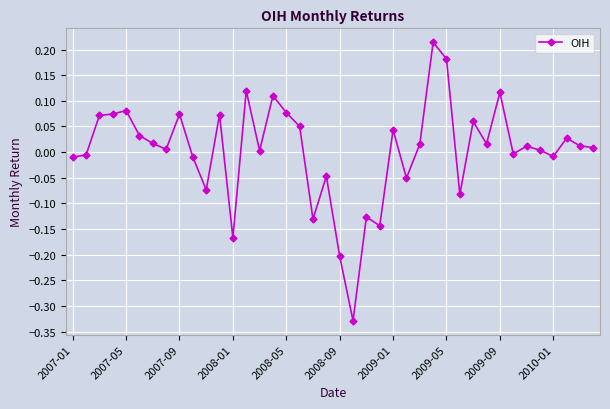

True or false: the data has more than 0 interior local peaks.

True